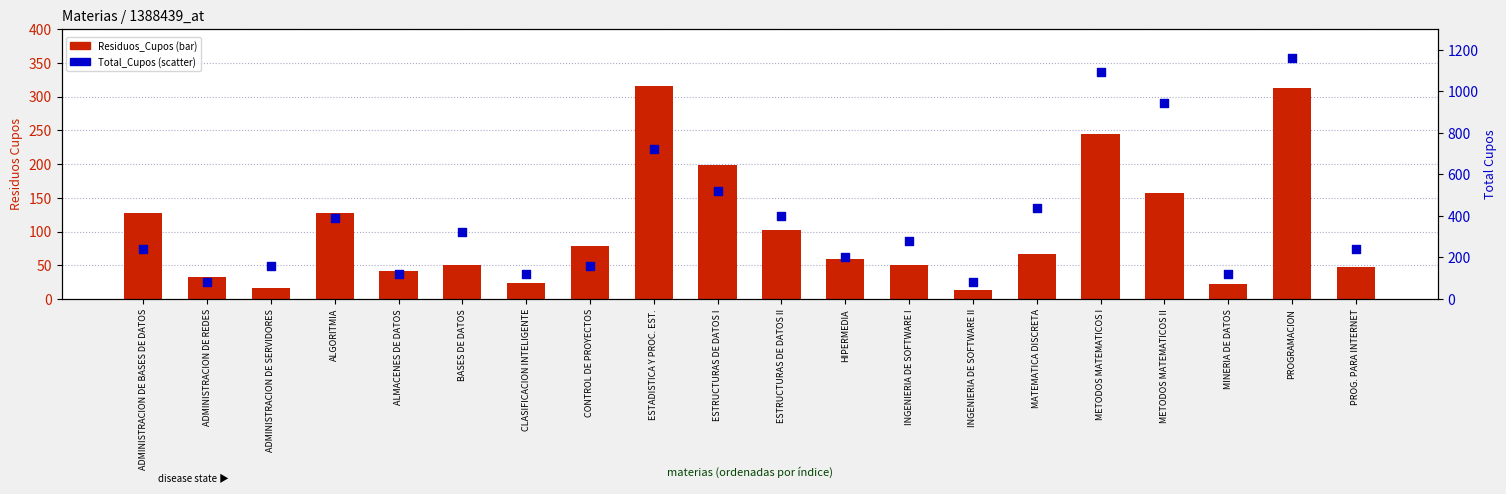

Is the value of Residuos_Cupos at PROG. PARA INTERNET greater than the value of Total_Cupos at CONTROL DE PROYECTOS?

No